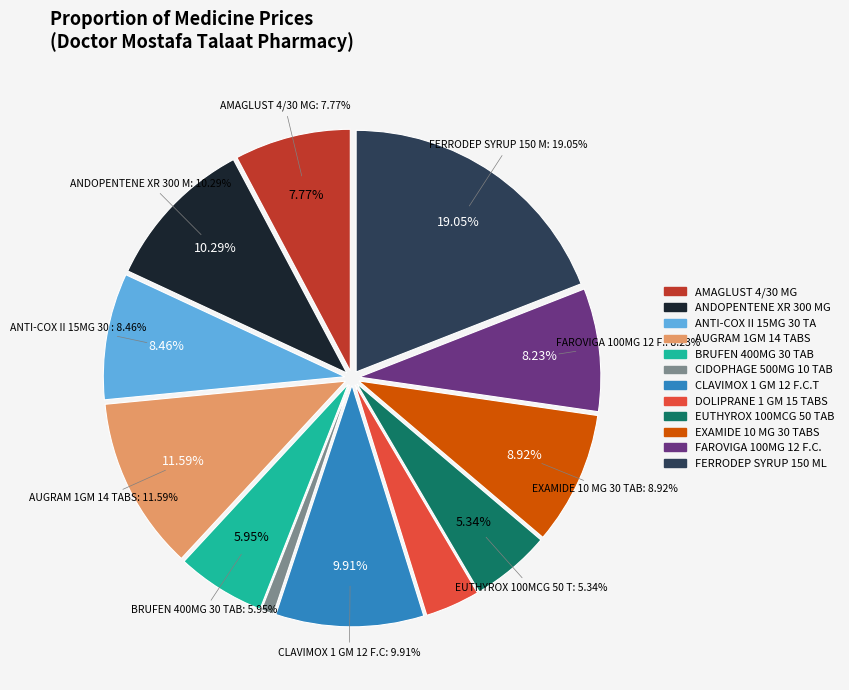

To the nearest percent, what is the combined percentage of ANTI-COX II 15MG 30 TAB and BRUFEN 400MG 30 TAB?

14%